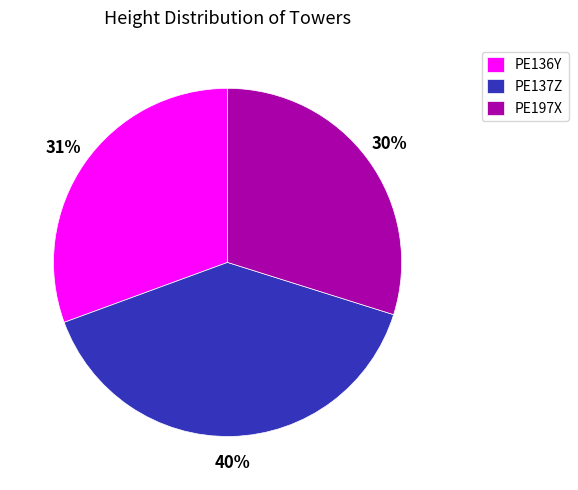

To the nearest percent, what is the difference between the PE197X and PE136Y slice percentages?

1%